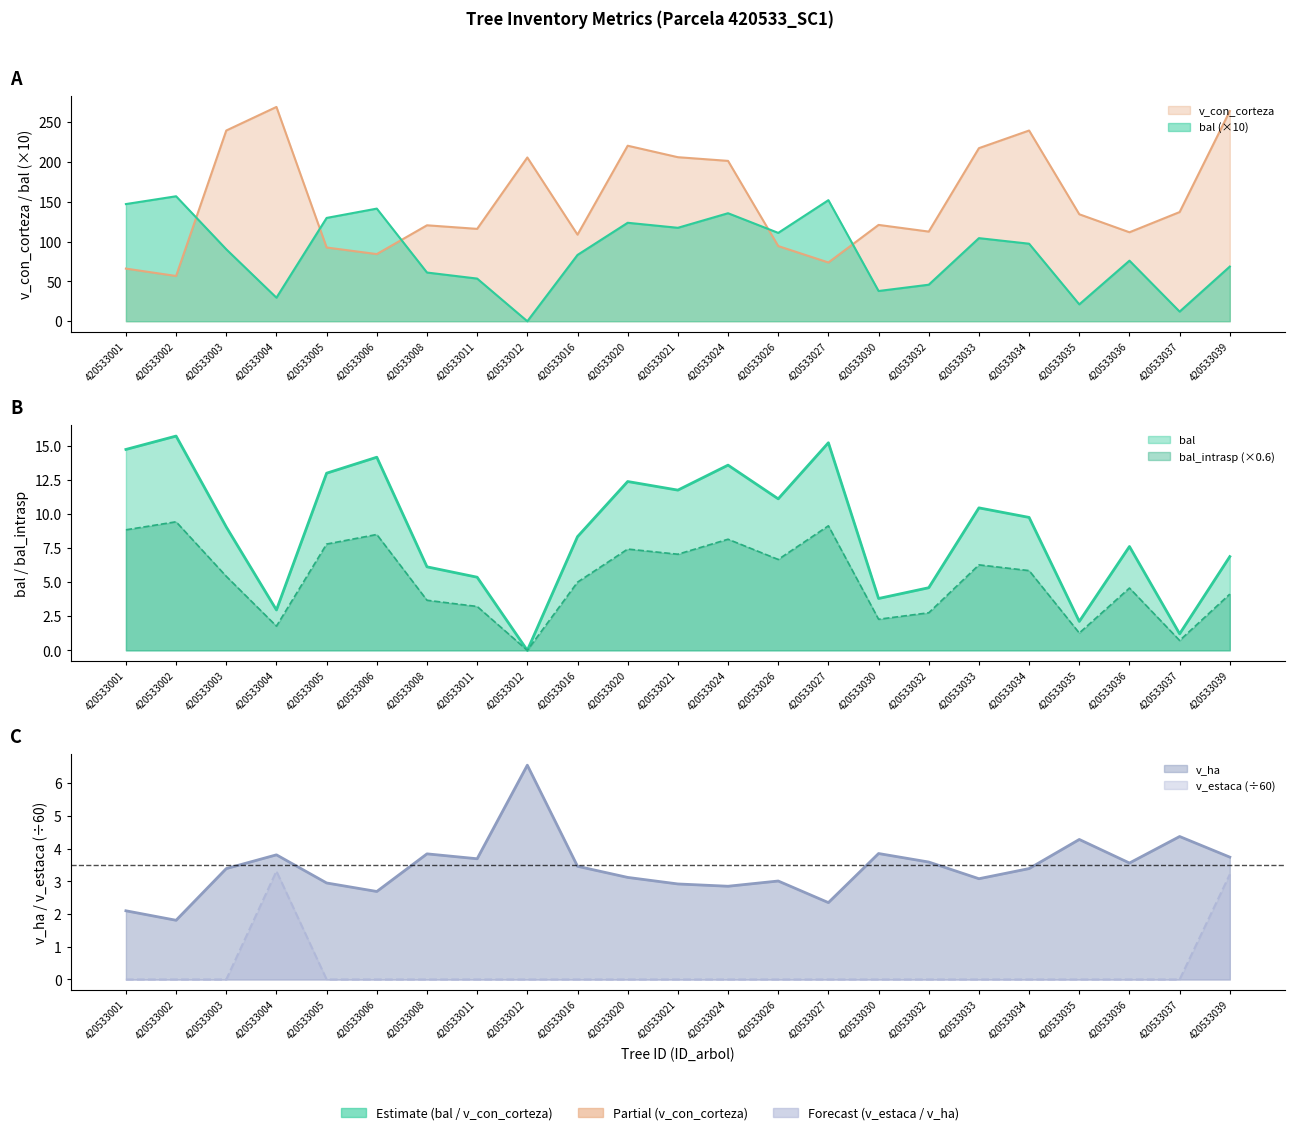

How many positive values does the bal_intrasp series have?

22